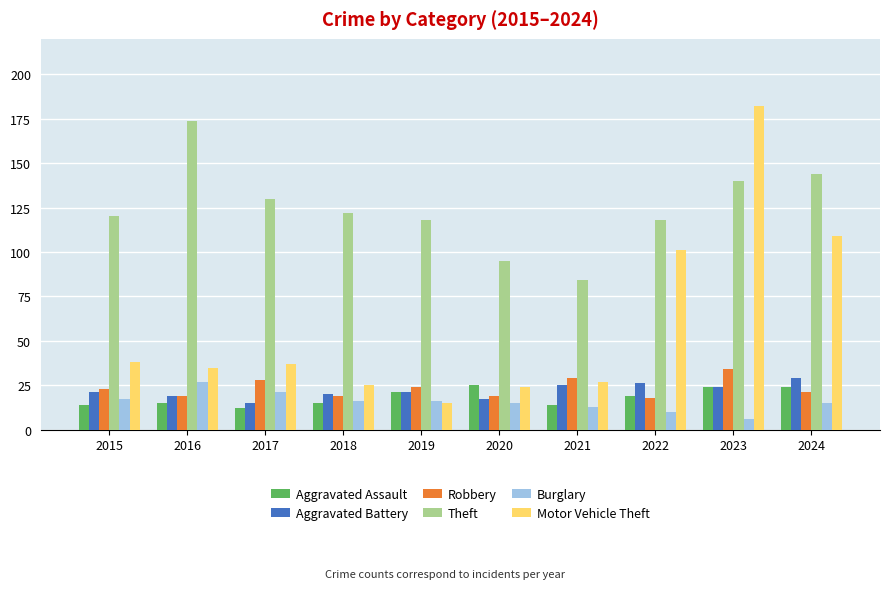

The Robbery series shows 12 at 2024. True or false?

False